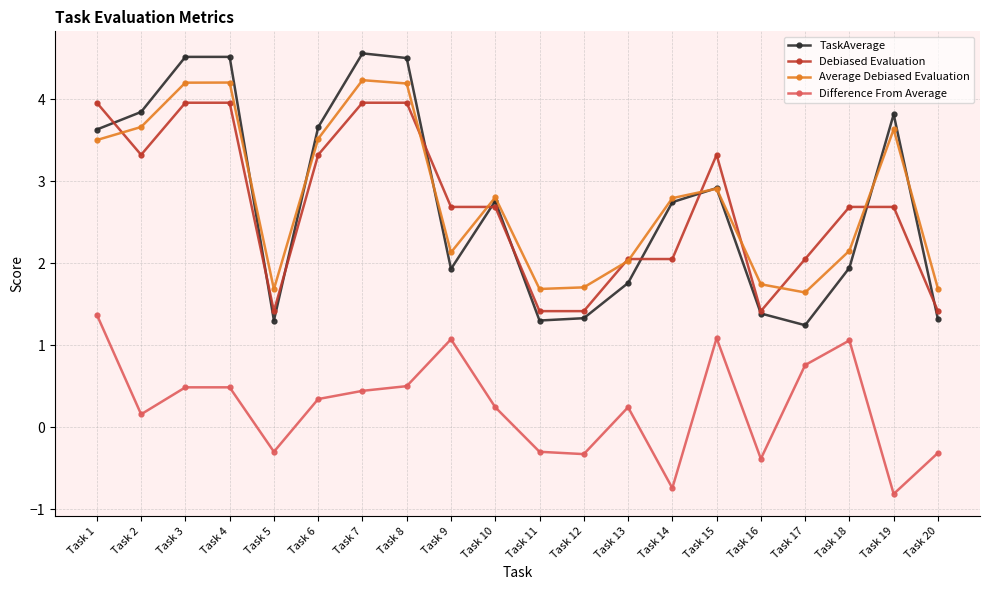

Which label corresponds to the smallest value in the chart?

Task 19